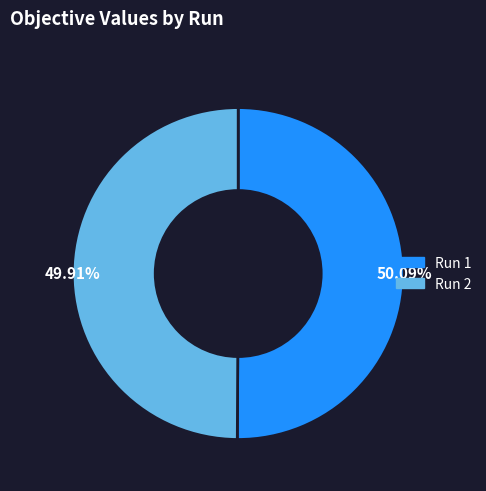

Is there a majority slice in this chart?

Yes